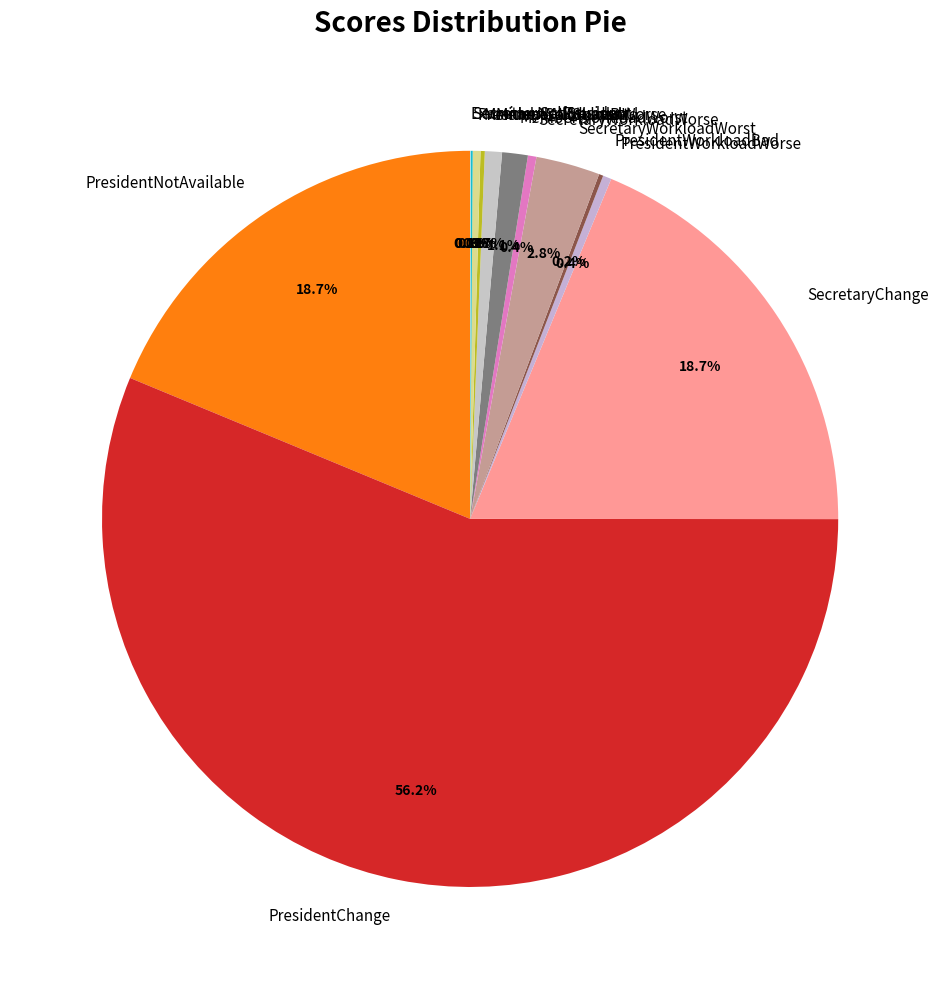

Is there a majority slice in this chart?

Yes